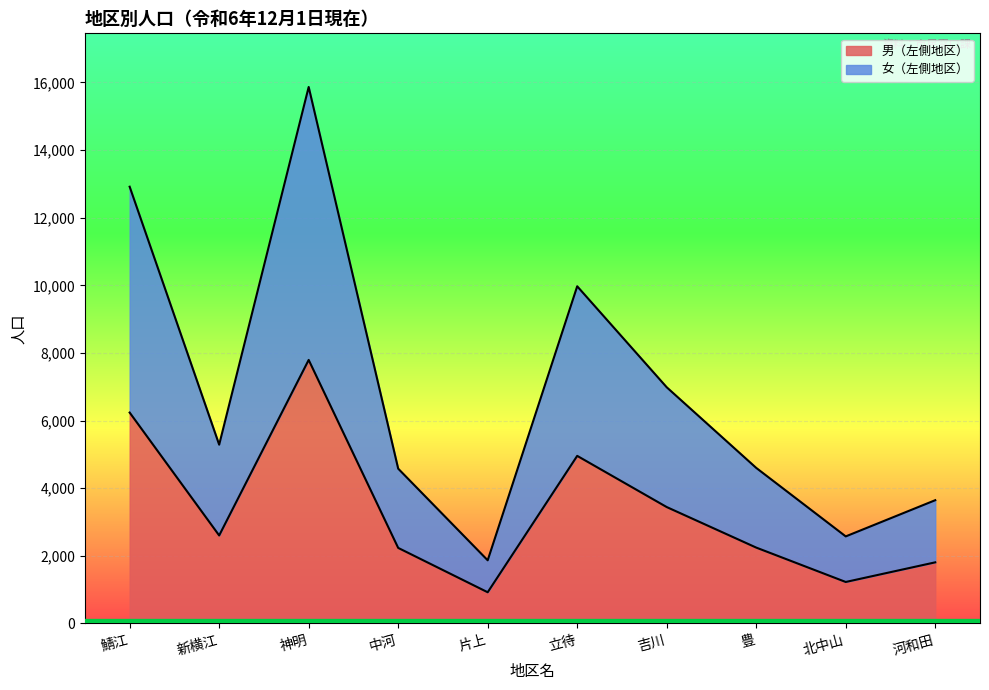

At which label is 男（左側地区） closest to 4358?

立待